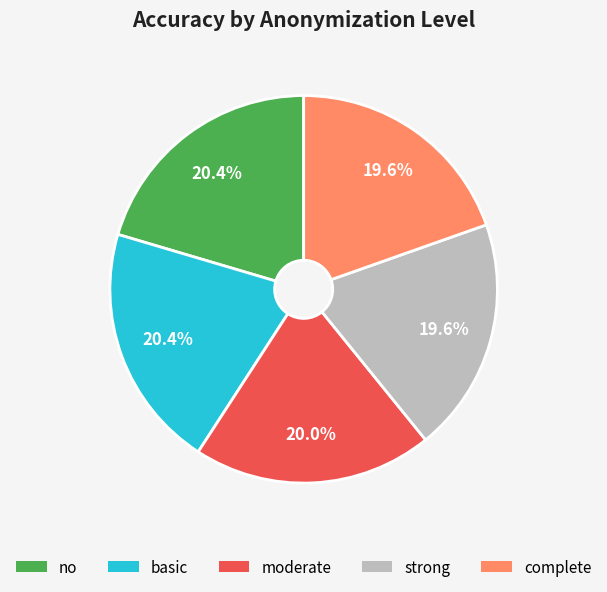

Is no the majority of the pie?

No